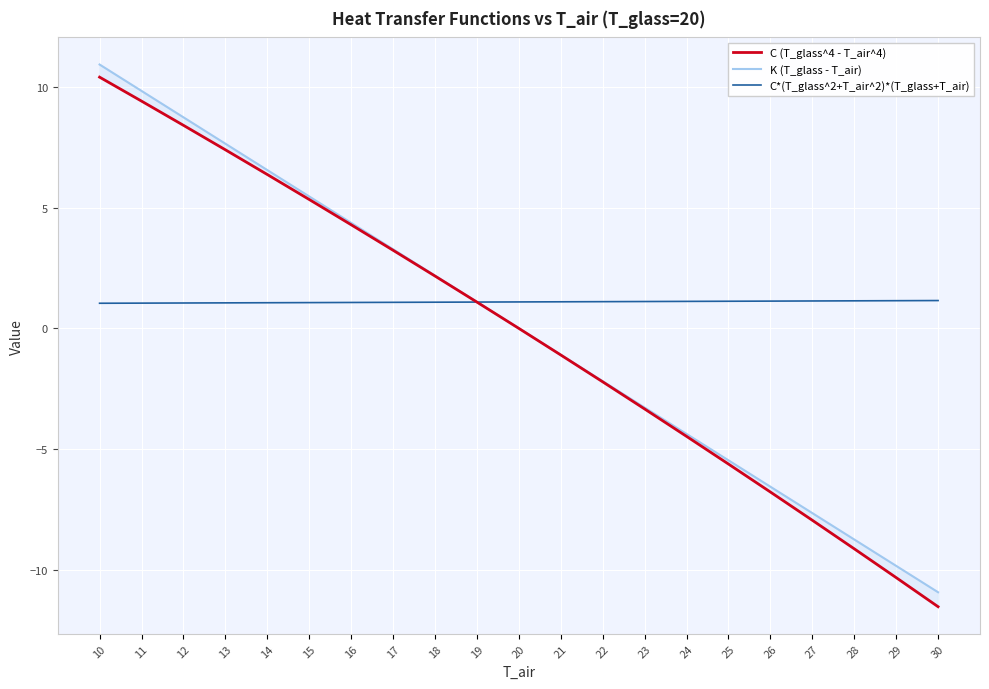

Is it true that K (T_glass - T_air) equals -4.4 at 24?

True